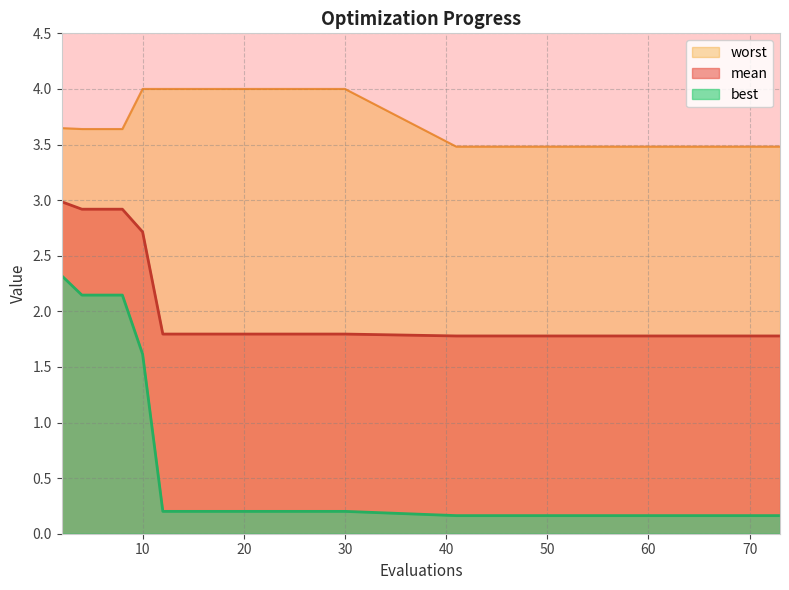

How many categories are shown in the chart?

20